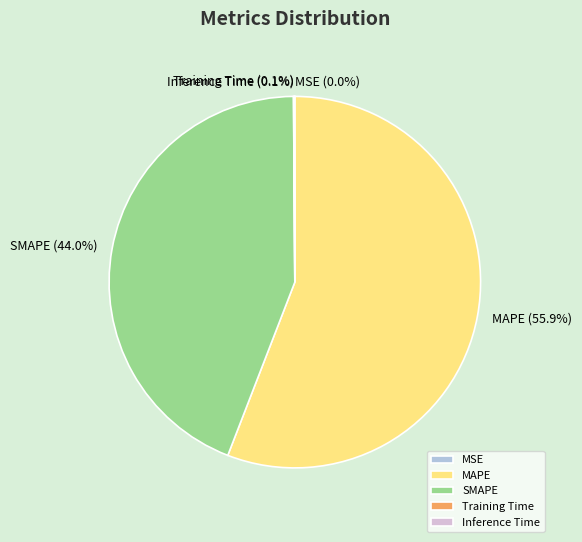

Between MAPE and SMAPE, which is larger?

MAPE